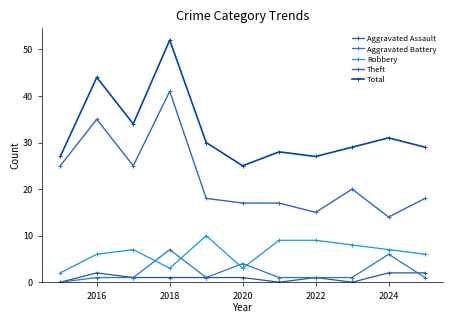

Where is the first local maximum for Theft?

2016